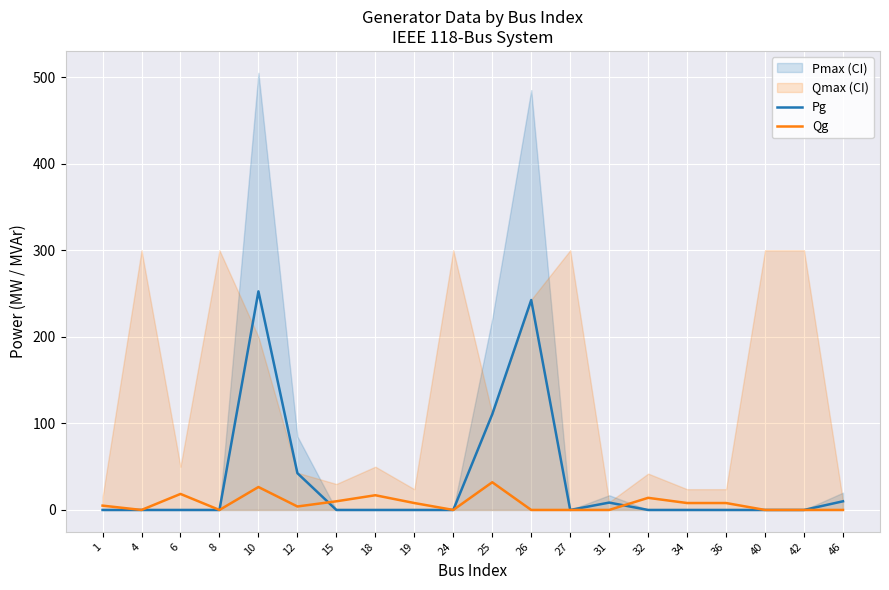

The value of Qg at 27 is 0.0. True or false?

True